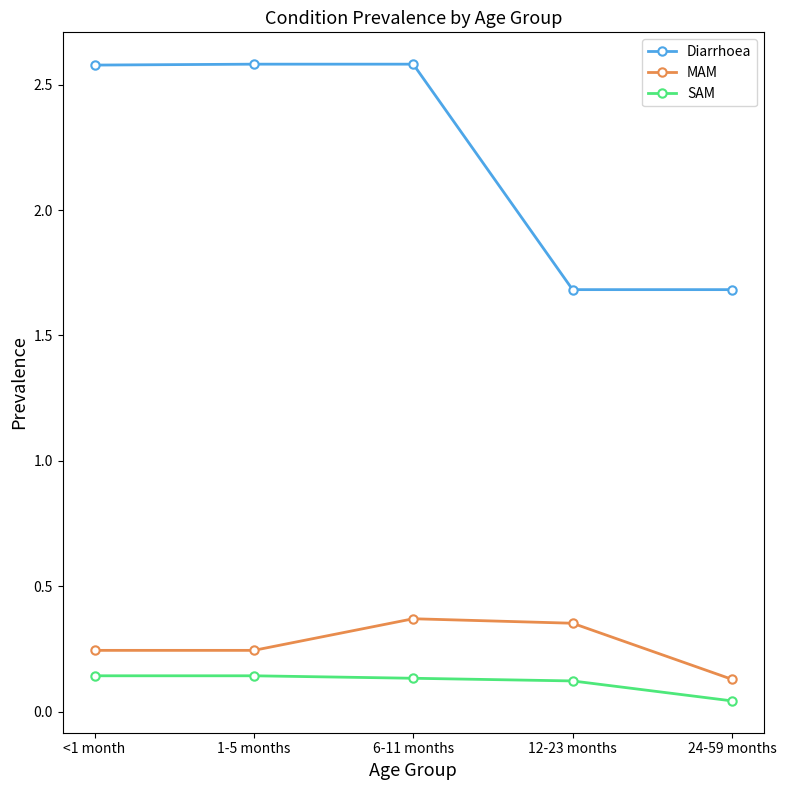

At which category is the sum across all series the highest?

6-11 months